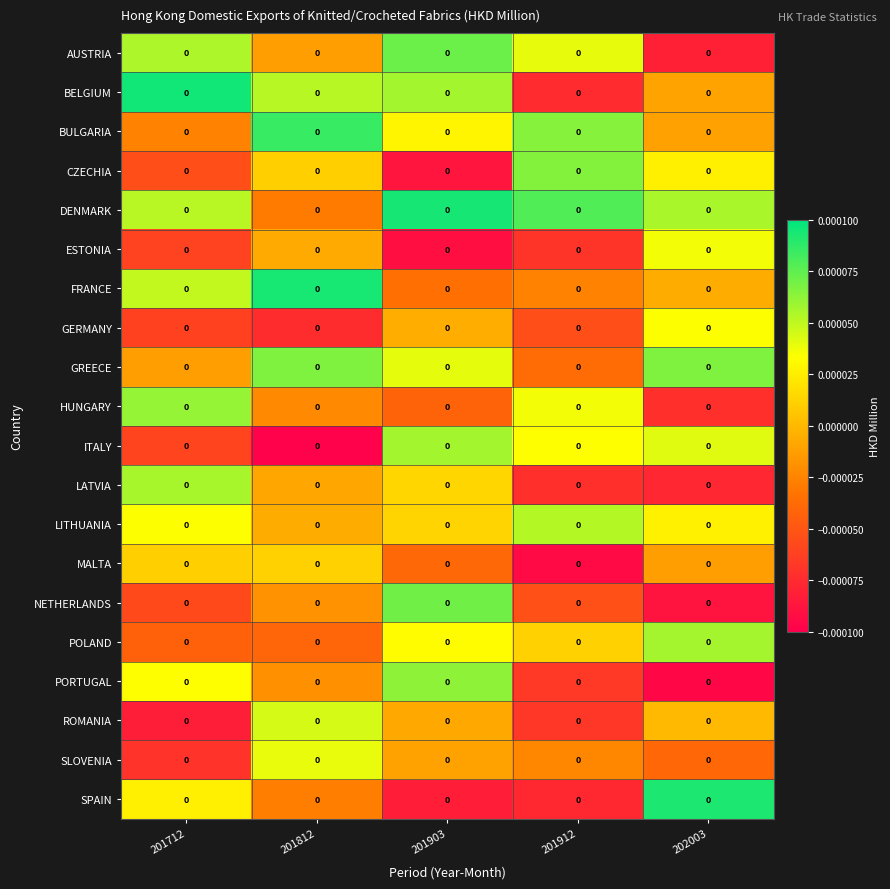

True or false: PORTUGAL has a value of 0.0 at 201903.

True